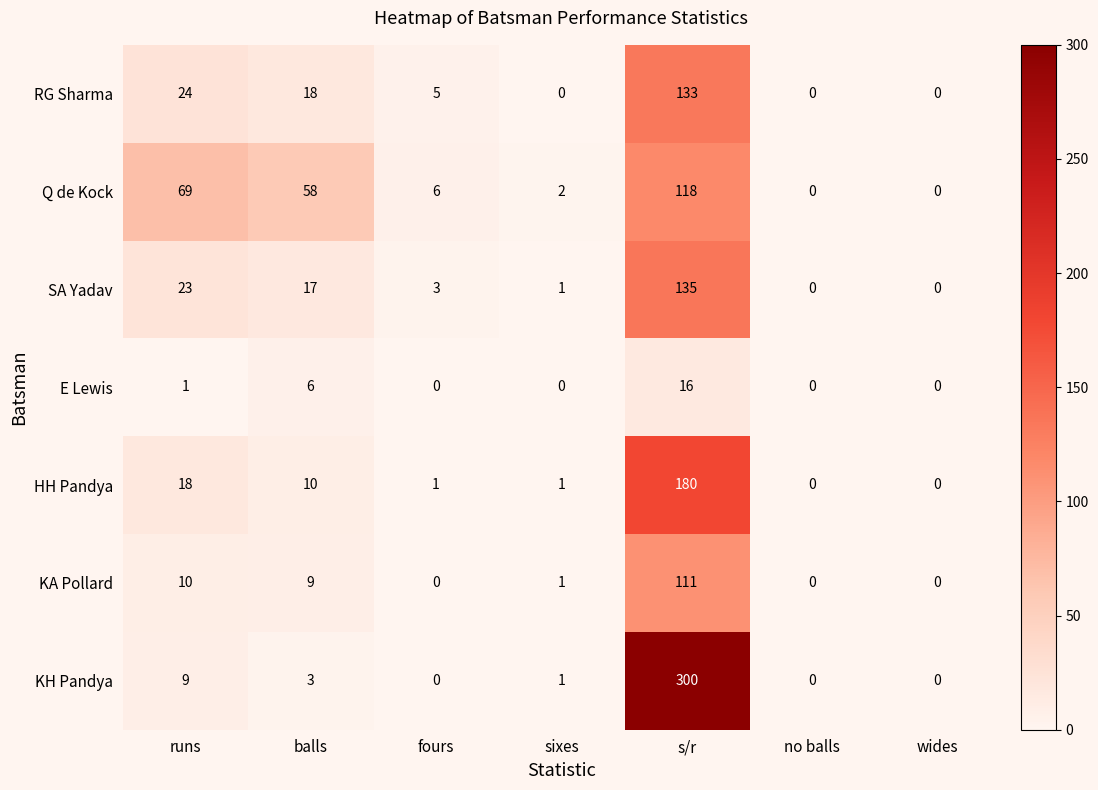

What is the difference between the highest and lowest values at sixes?

2